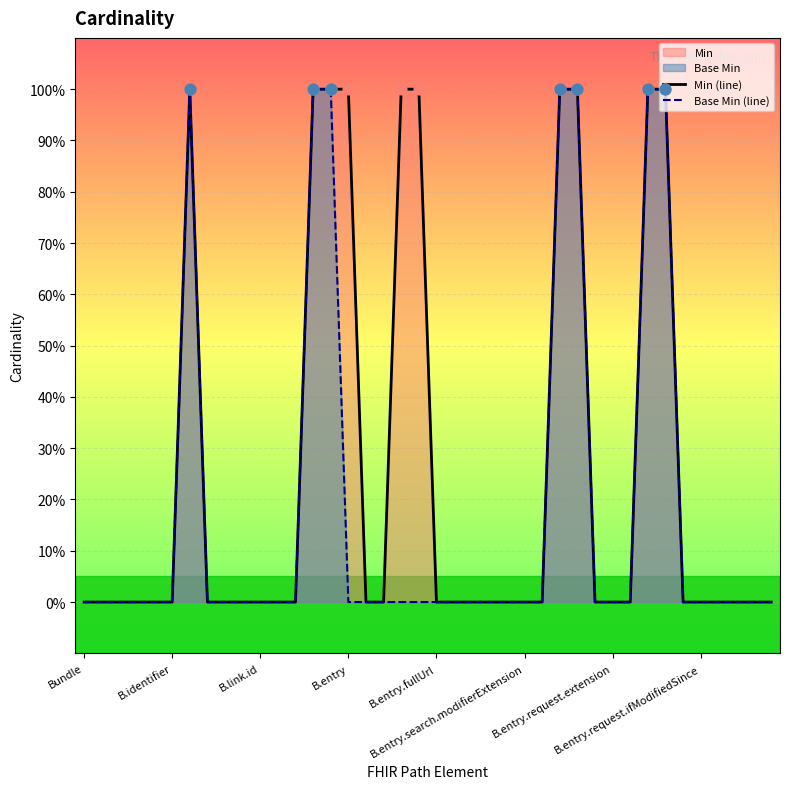

Which series contains the highest Y value?

Min (line)